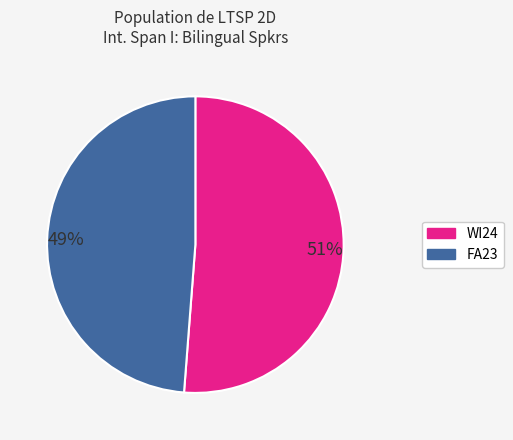

Which has a higher value, WI24 or FA23?

WI24